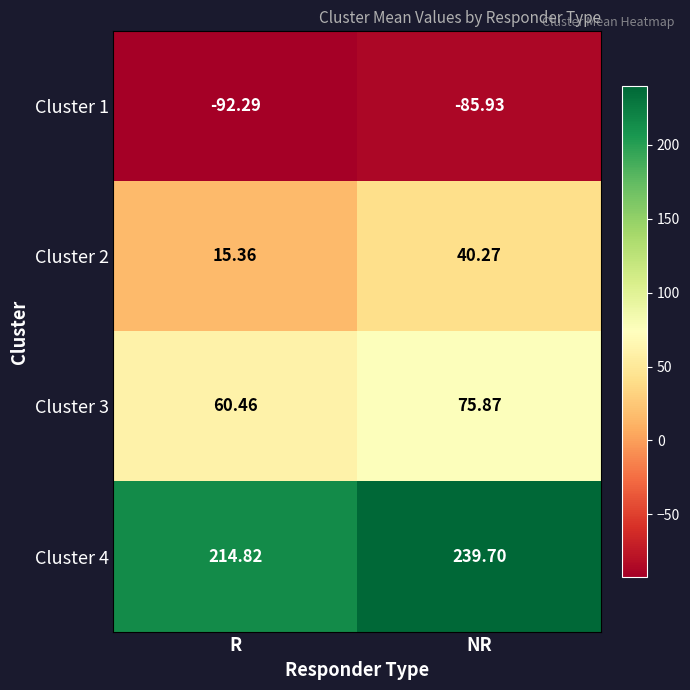

Which series changed the most between R and NR?

Cluster 2